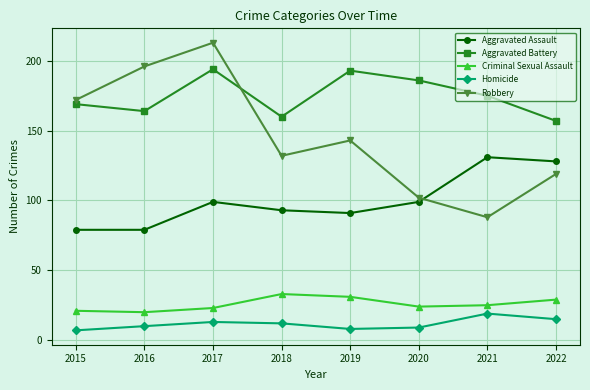

True or false: Homicide has more than 1 interior local peaks.

True